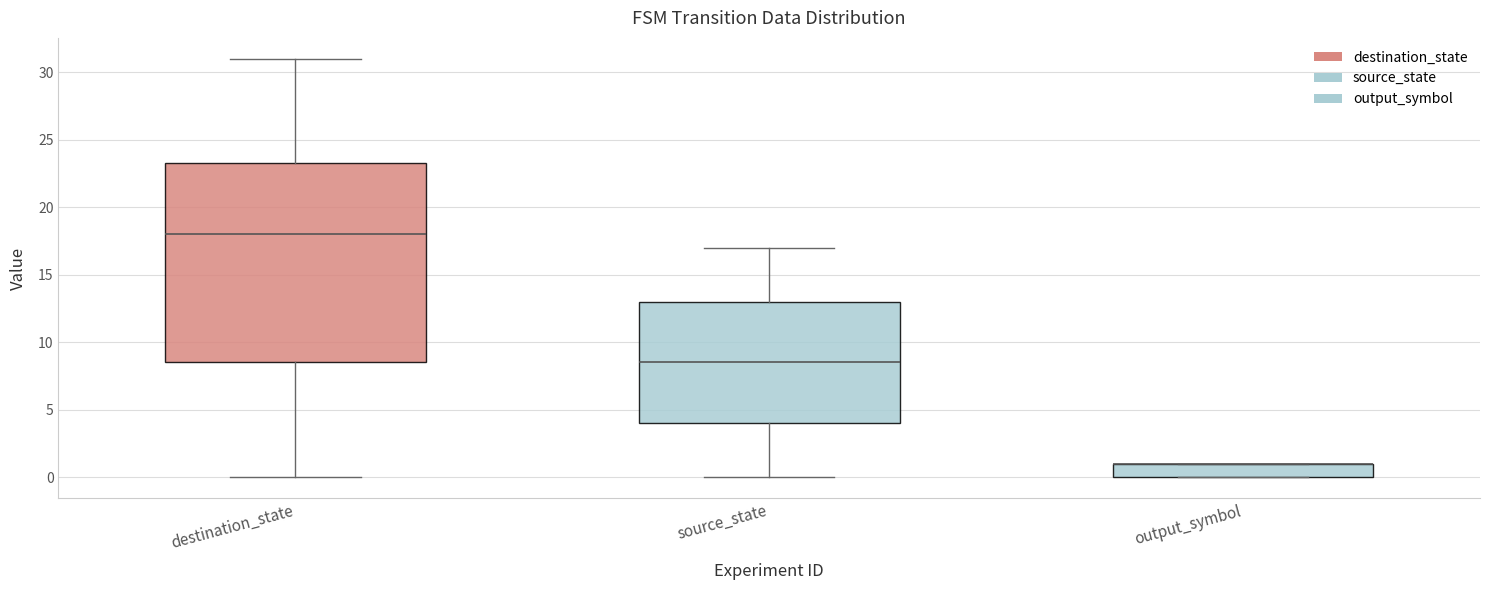

Reading left to right, transcribe this box plot: for each box, give where its median line is, the range the box spans, and where its two whiskers end, as read against the y-axis. The values are not printed on the chart, so give them approximately, as read against the axis.

destination_state: median 18.0, box 8.5 to 23.5, whiskers 0.0 to 31.0
source_state: median 8.5, box 4.0 to 13.0, whiskers 0.0 to 17.0
output_symbol: median 1.0 (drawn on the box's upper edge), box 0.0 to 1.0, whiskers 0.0 to 1.0